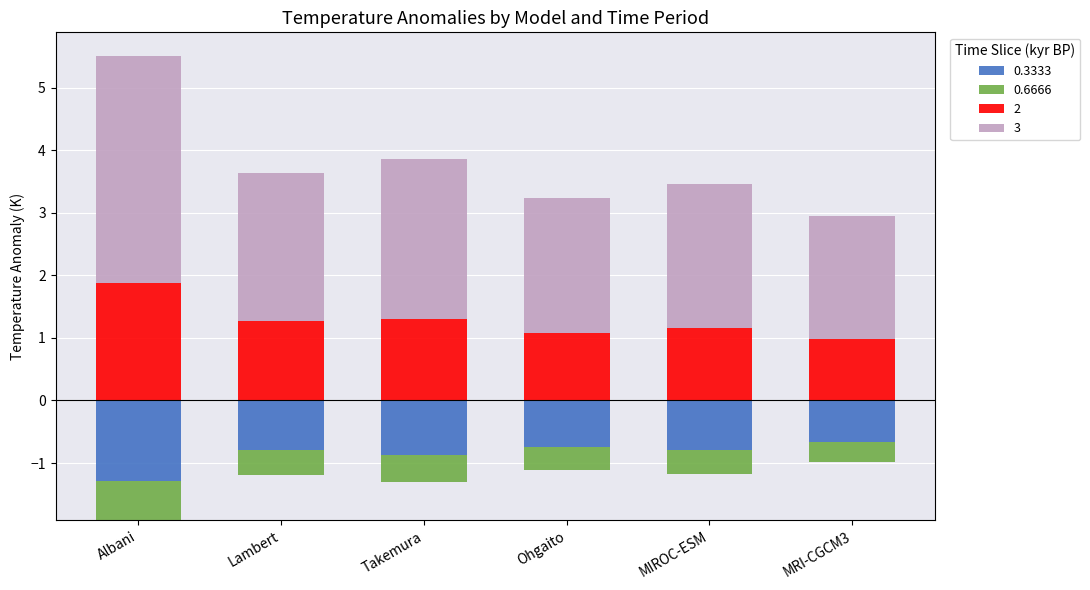

Where is 0.6666 nearest to the value 0?

MRI-CGCM3